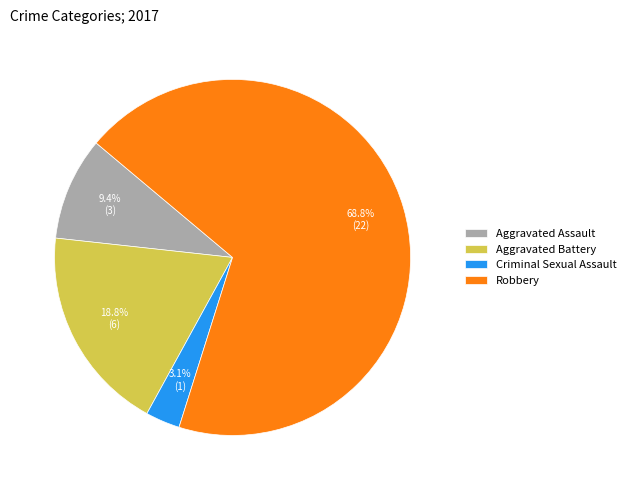

Which slice is the largest?

Robbery